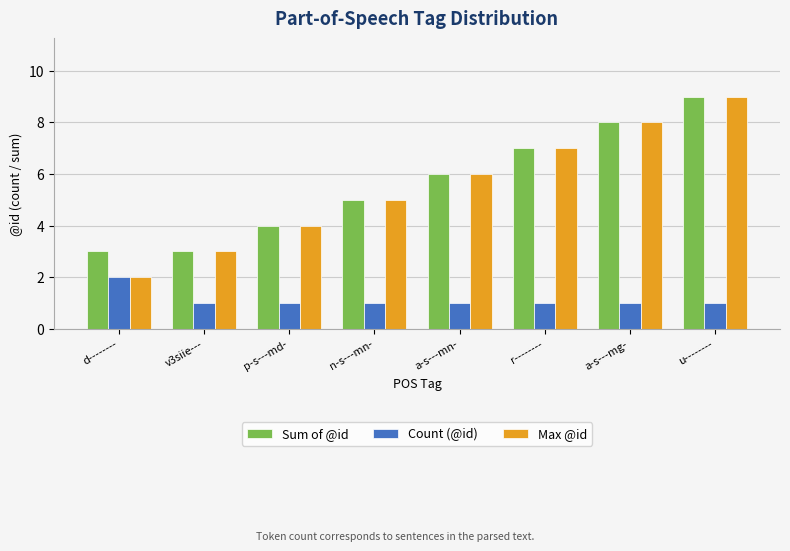

What is the minimum value for Max @id?

2